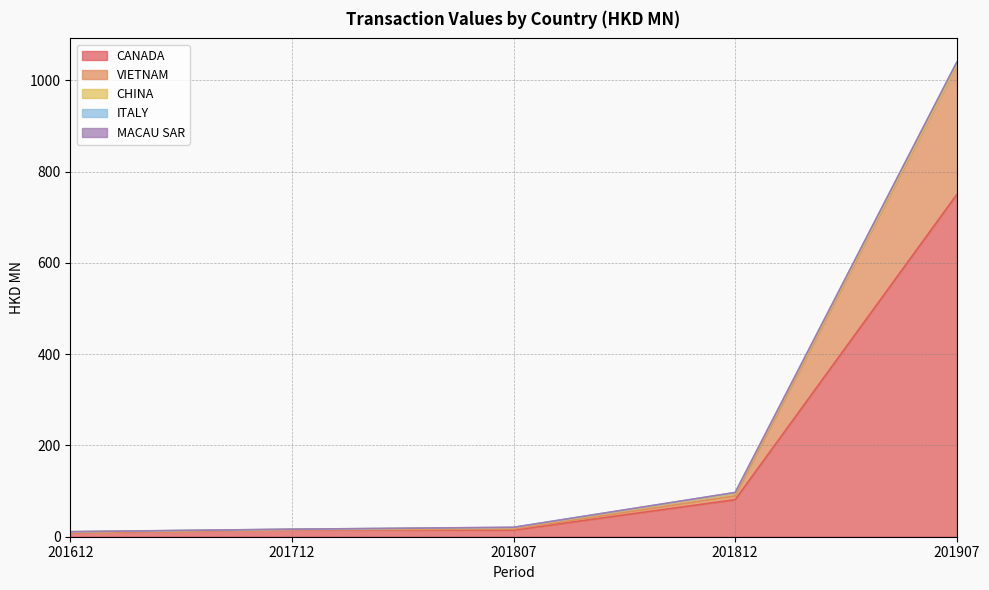

True or false: CHINA and MACAU SAR cross at least once.

False